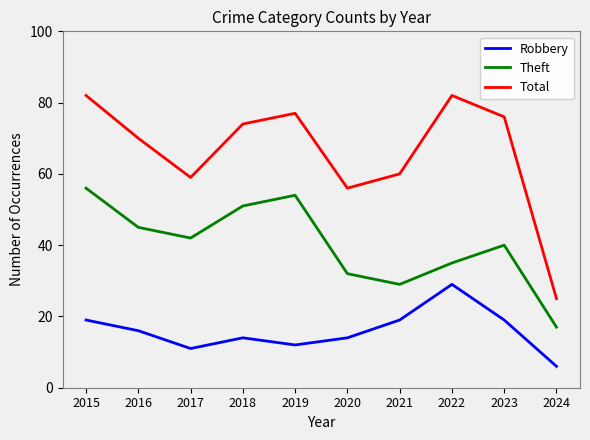

True or false: Robbery and Total cross at least once.

False